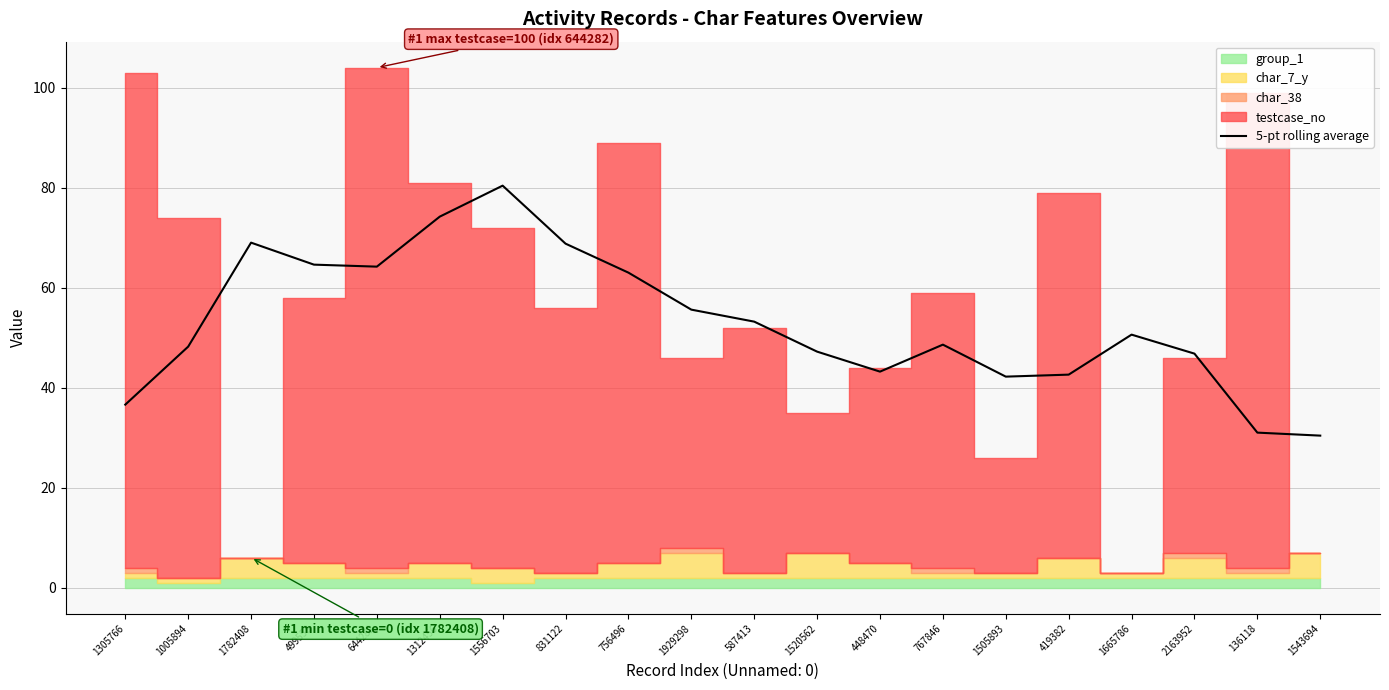

What is the lowest value of the 5-pt rolling average series?

30.4